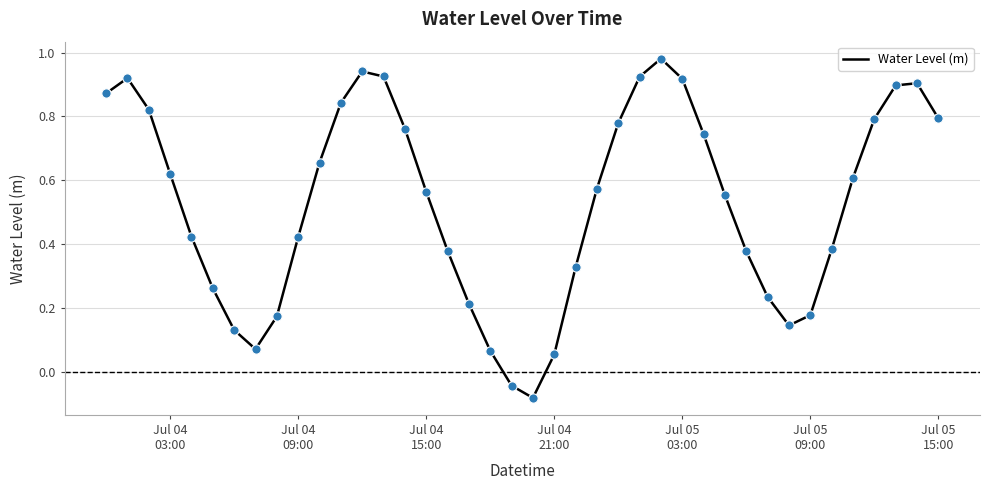

What is the difference between the maximum and minimum values?

1.1